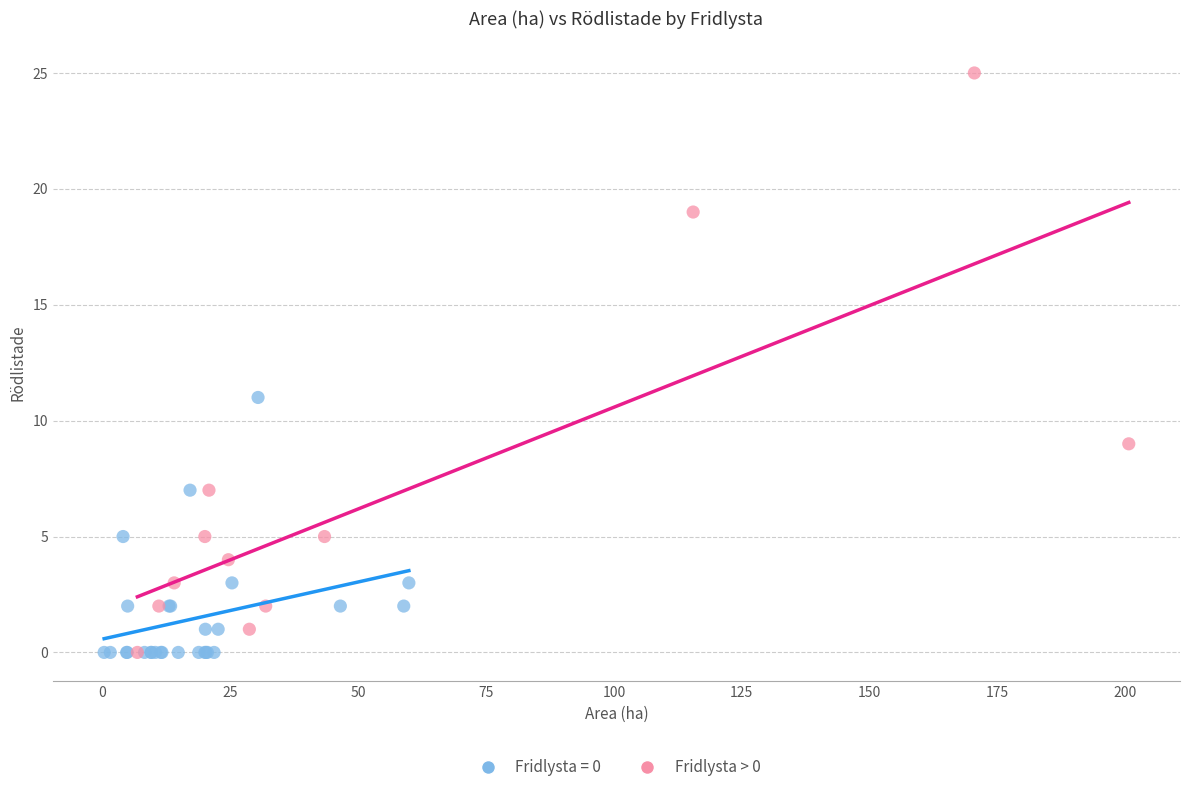

Which series has the largest Y range (max minus min)?

Fridlysta > 0